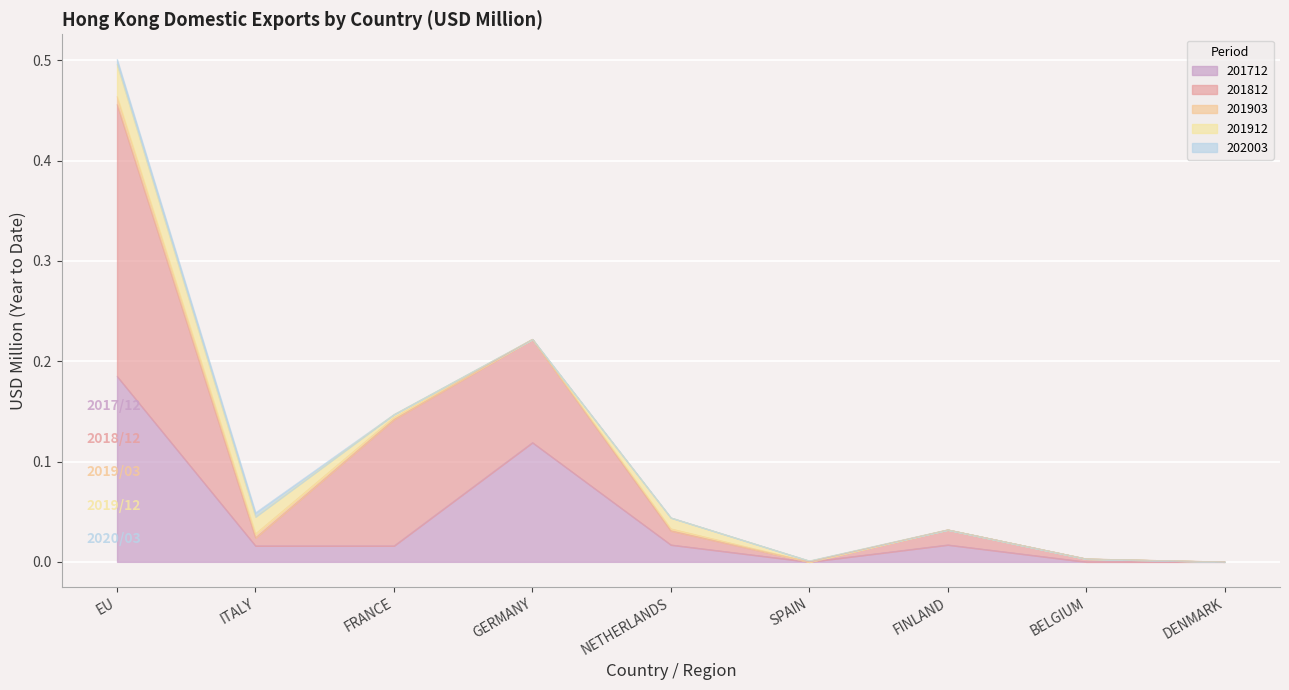

Where is the first local maximum for 201903?

NETHERLANDS